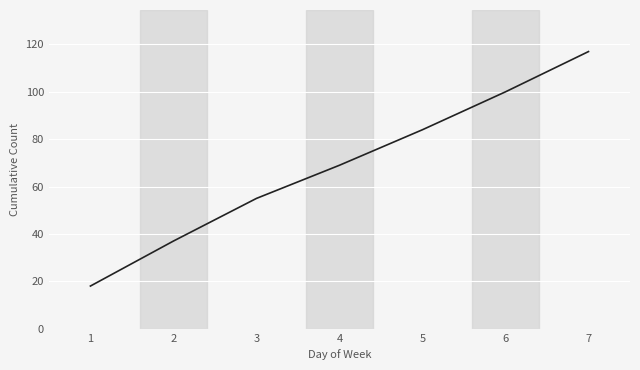

True or false: there are more than 0 points higher than both neighbors.

False